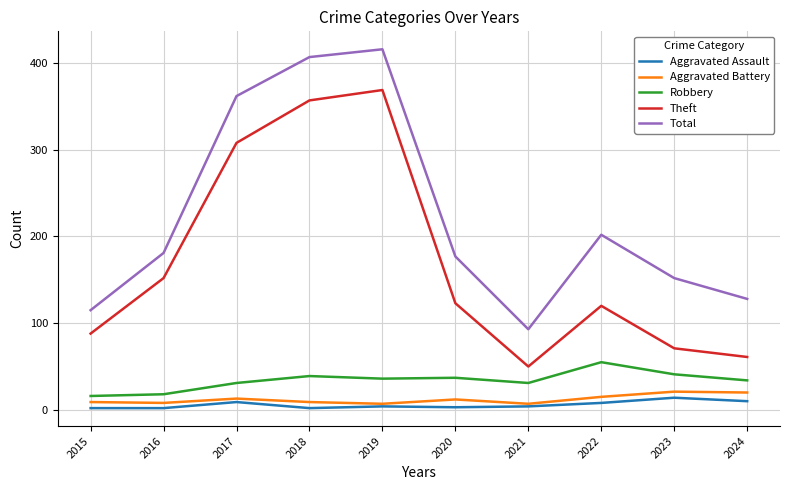

What is the sum of all Aggravated Assault values?

58